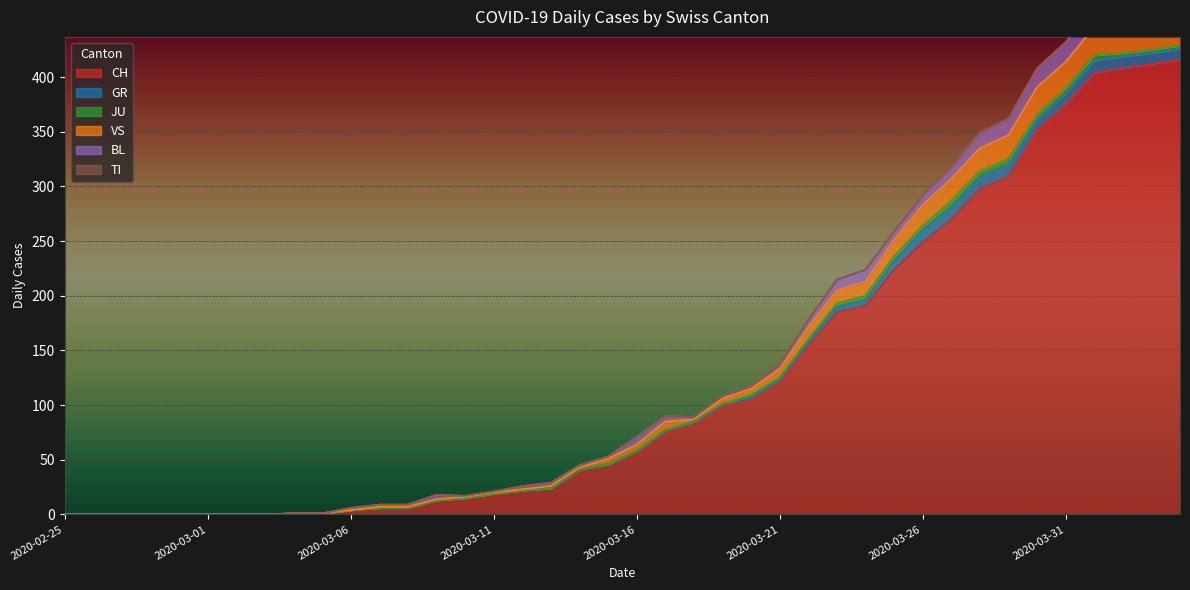

What is the spread (max minus min) of values at 2020-03-26?

249